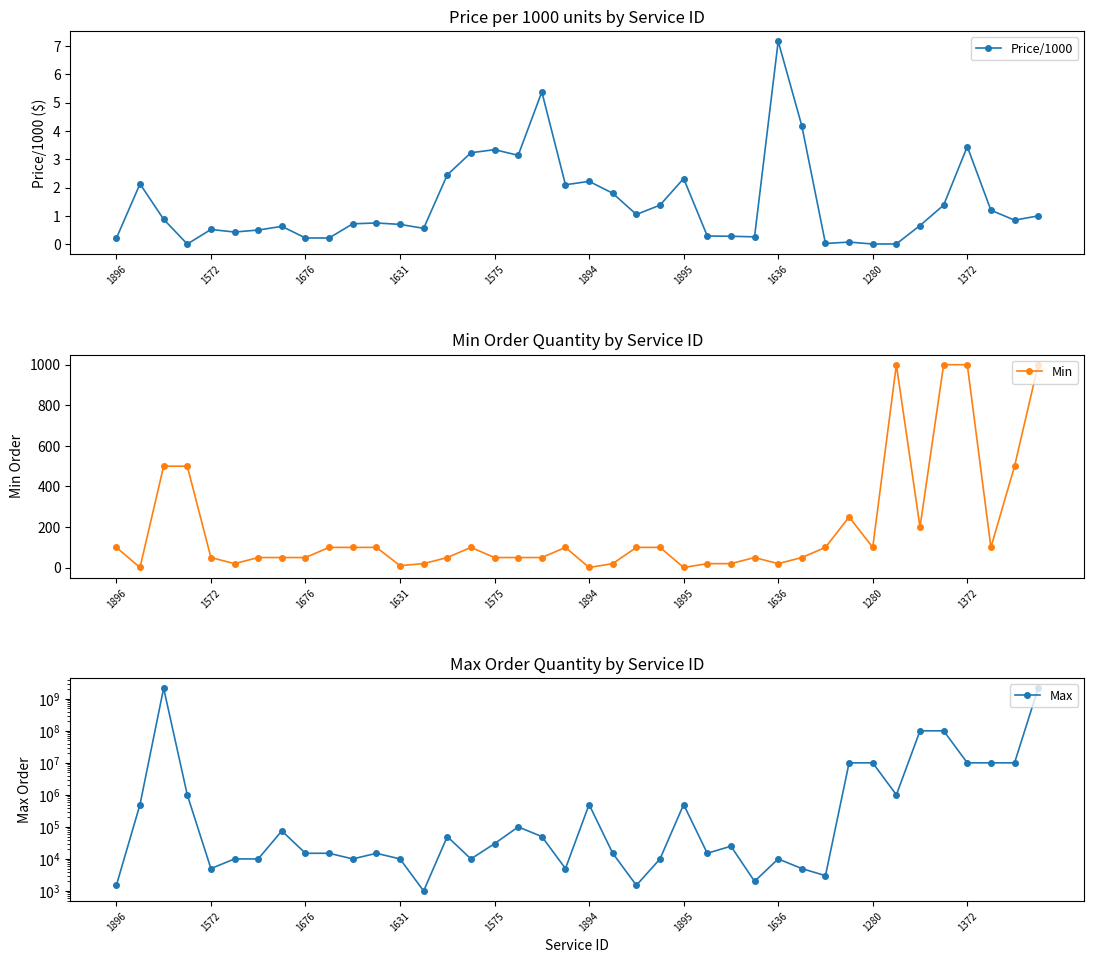

What is the sum of the Min values at 26 and 33?

1020.0